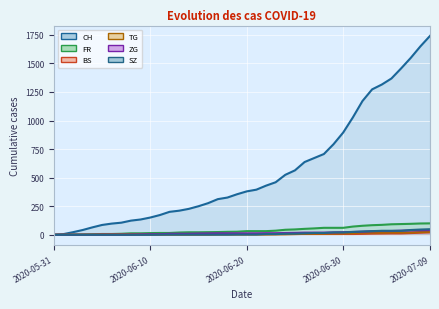

What is the difference between the CH values at 2020-06-29 and 2020-06-15?

543